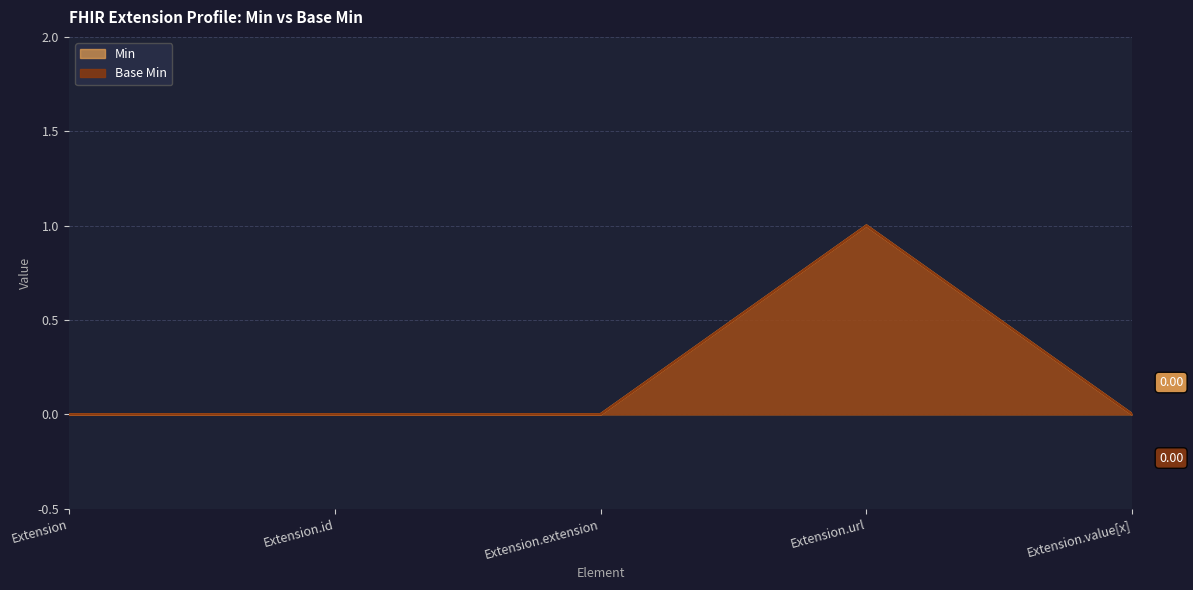

At which category does Min reach its first local peak?

Extension.url